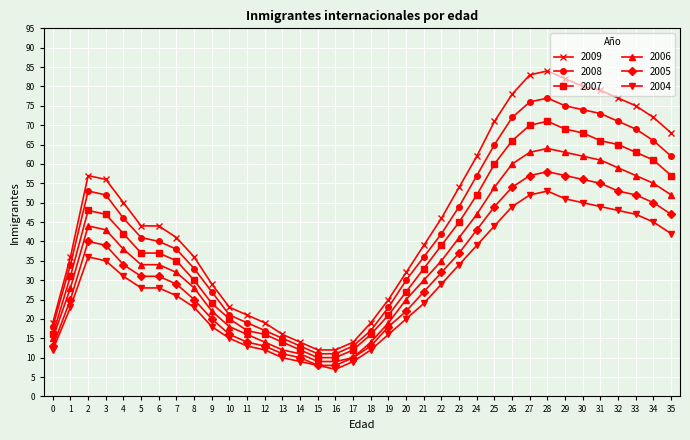

Which series has the largest total across all categories?

2009